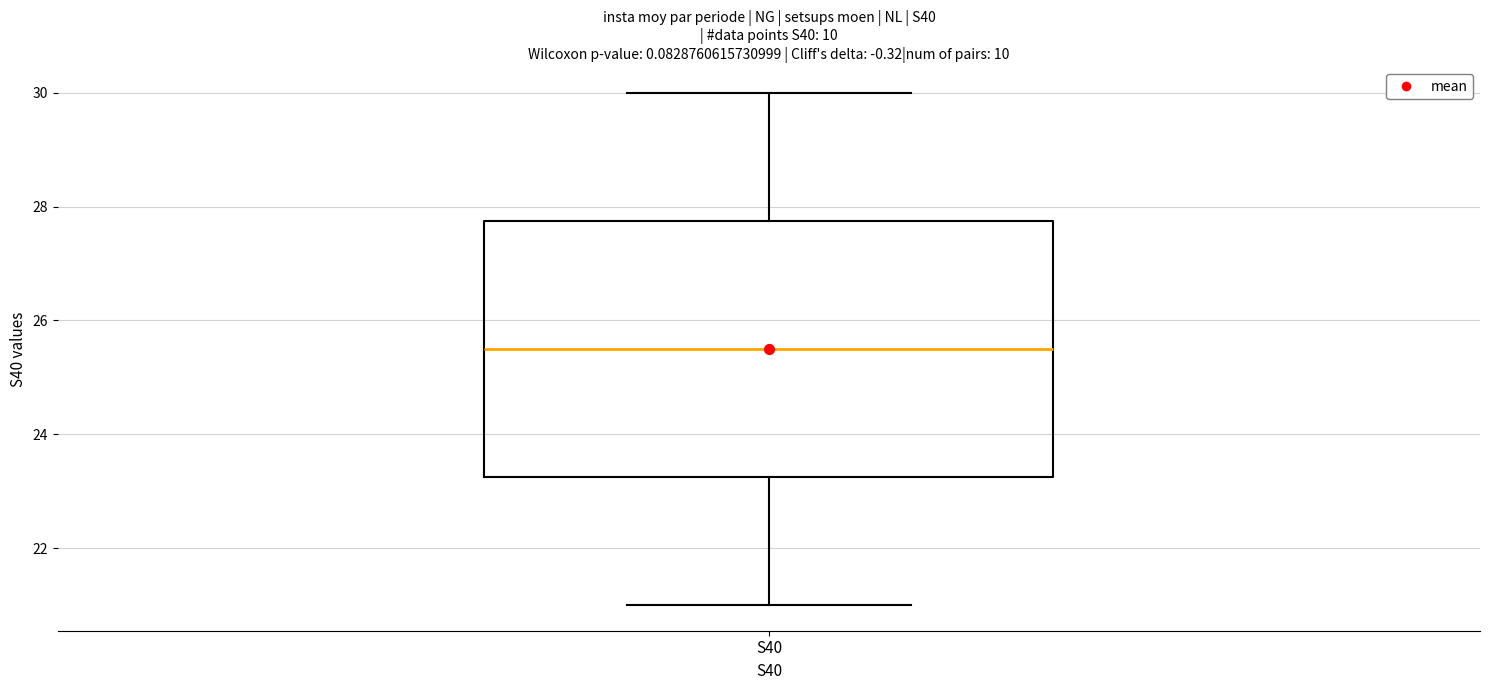

Transcribe this box plot: give where the median line is, the range the box spans, and where the two whiskers end, as read against the y-axis. The values are not printed on the chart, so give them approximately, as read against the axis.

median 25.6, box 23.2 to 27.8, whiskers 21.0 to 30.0